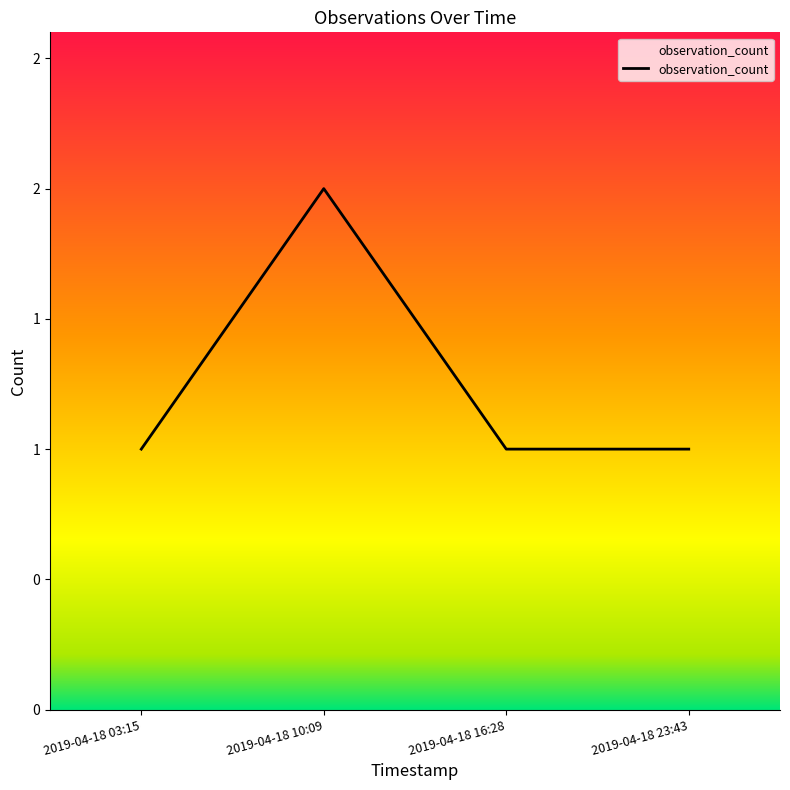

Is this an area chart (filled region under the line)?

Yes